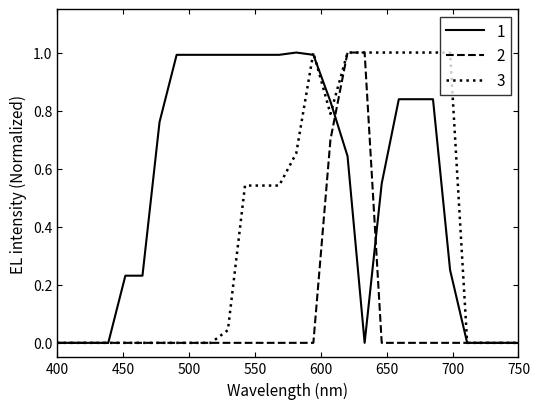

What is the greatest value displayed?

1.0